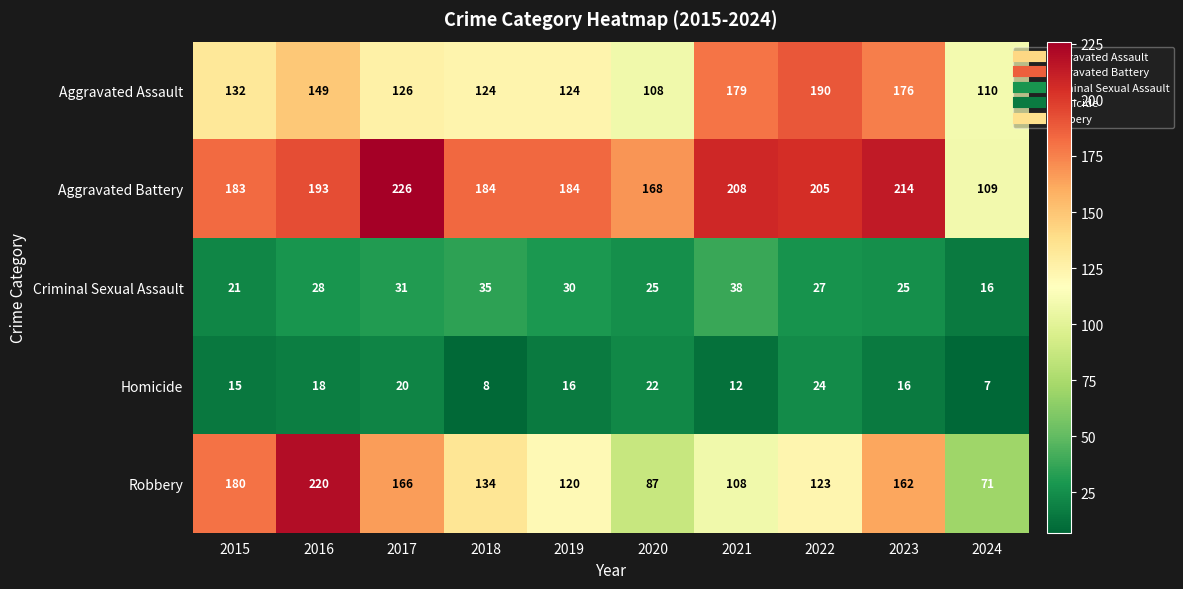

What is the total value across all series at 2024?

313